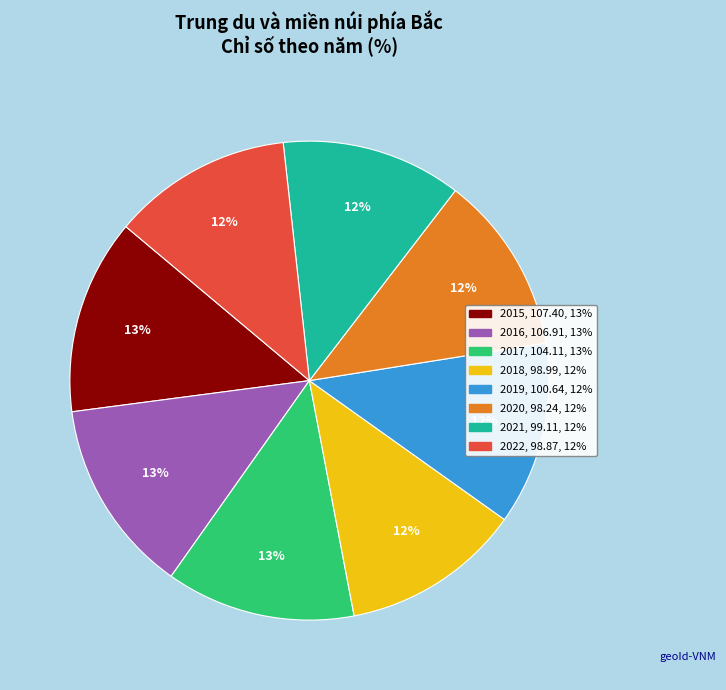

Combined, do 2022 and 2015 account for over 50%?

No